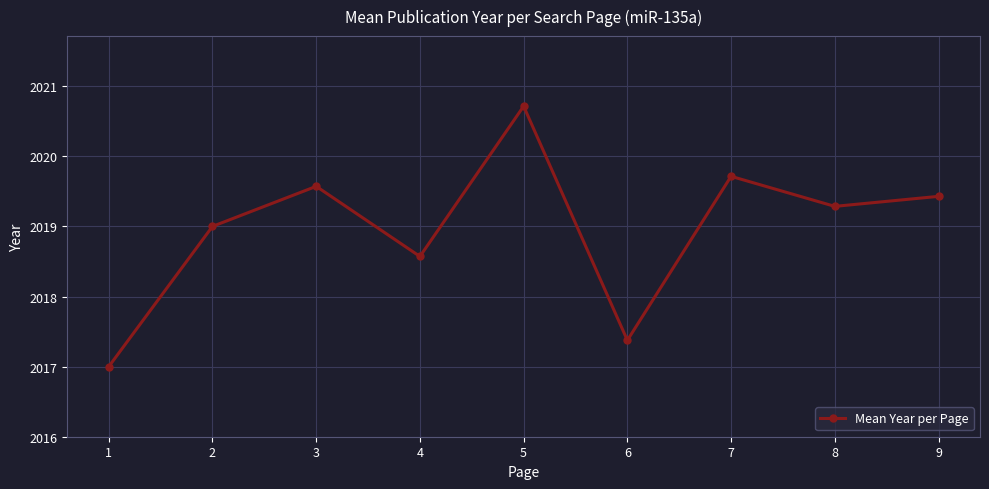

What is the maximum value shown in the chart?

2020.7